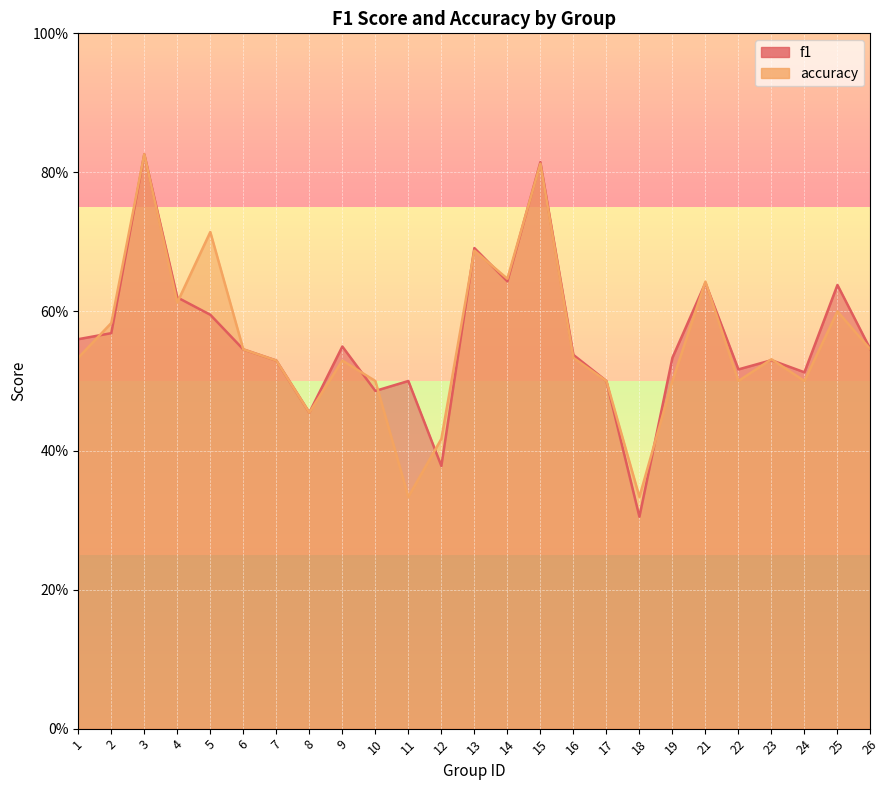

Where is the first local maximum for f1?

3